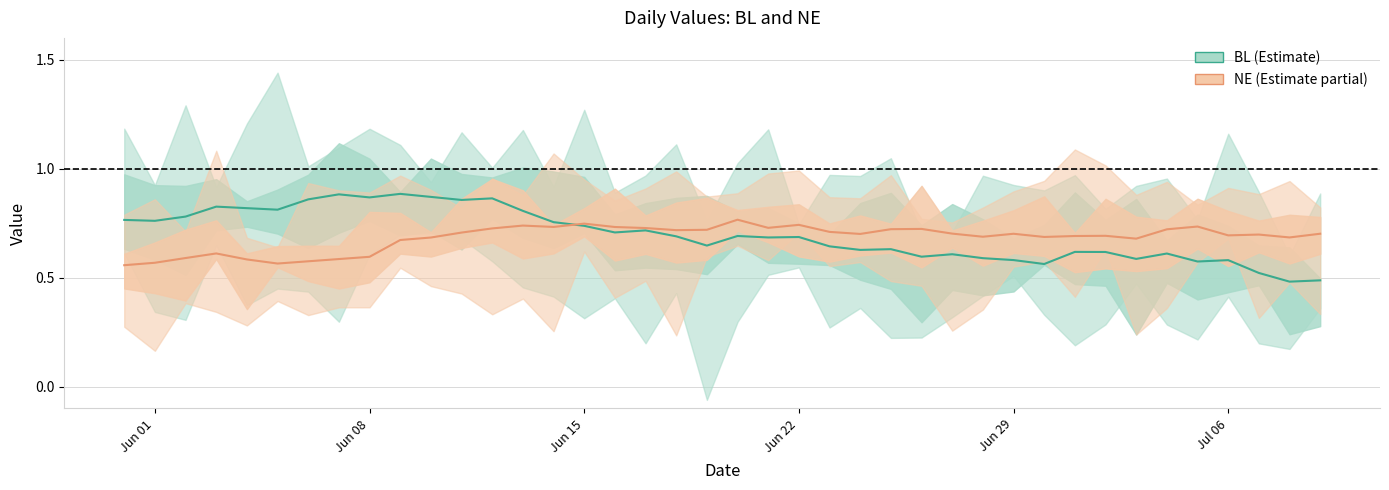

Is this an area chart (filled region under the line)?

No